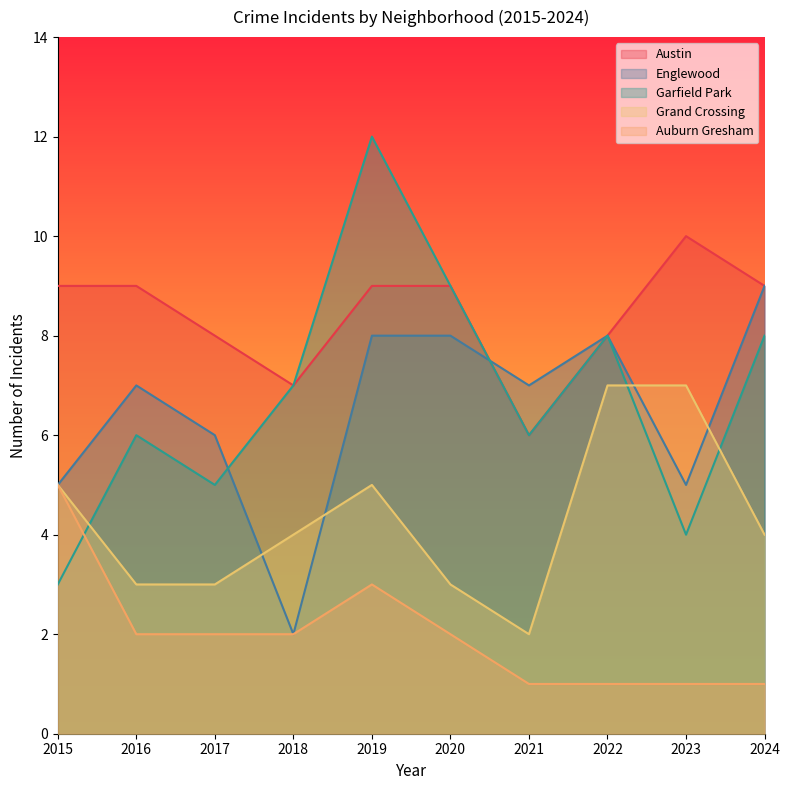

Is the value of Grand Crossing at 2023 greater than the value of Austin at 2017?

No